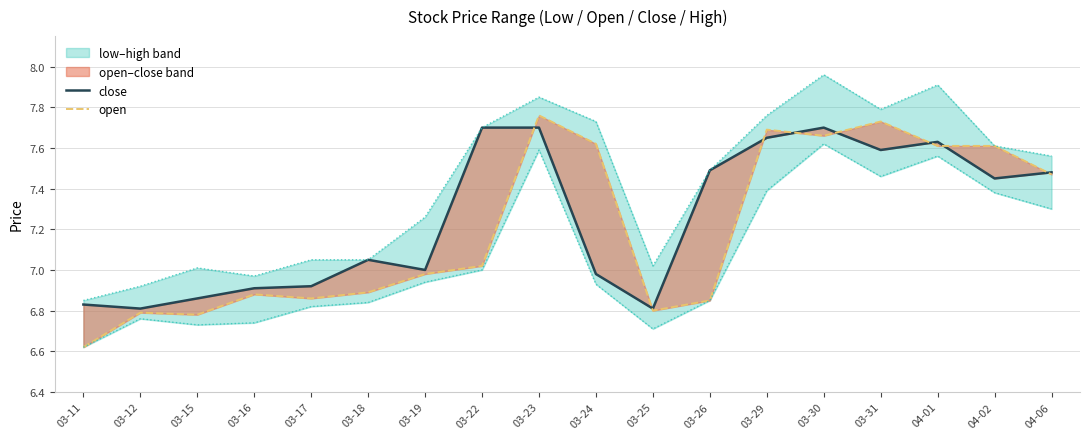

What is the difference between the highest and lowest values at 03-26?

0.6